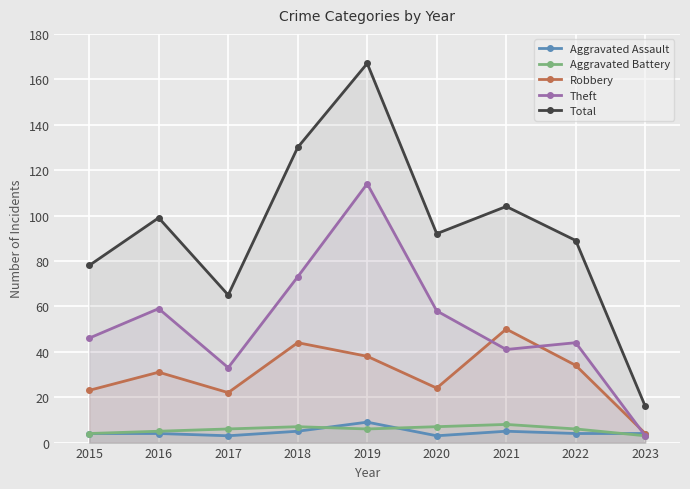

Which series has the largest range (max minus min)?

Total